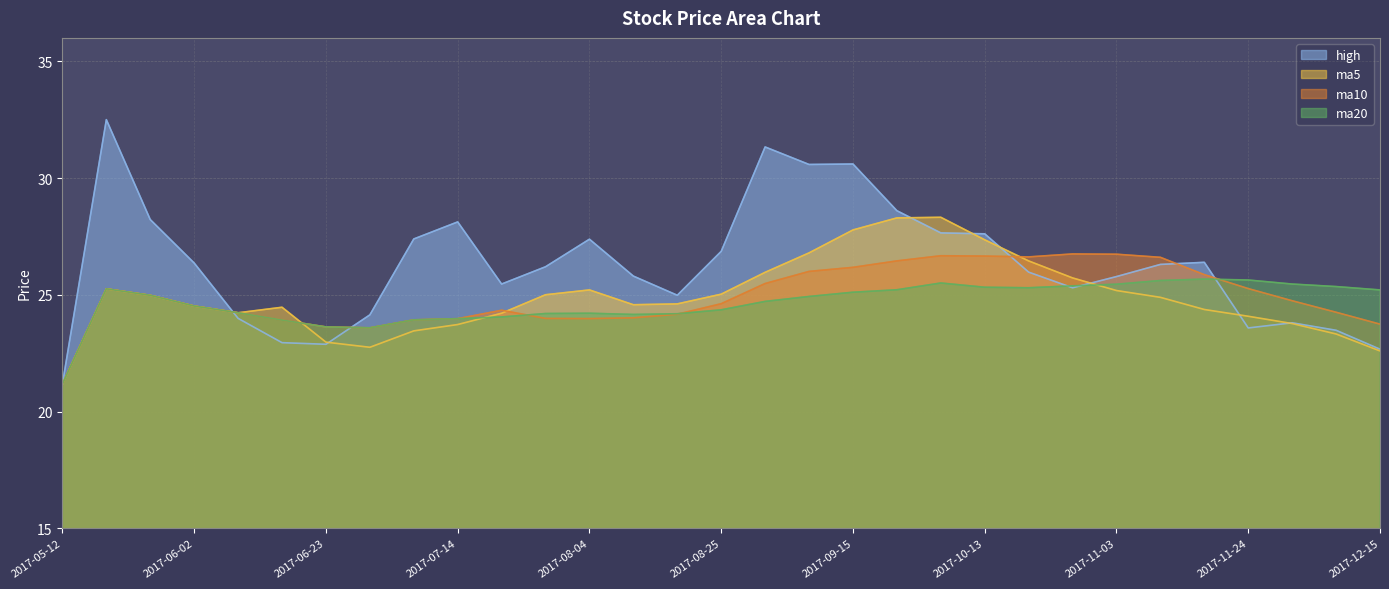

Is it true that ma5 equals 6.8 at 2017-09-15?

False